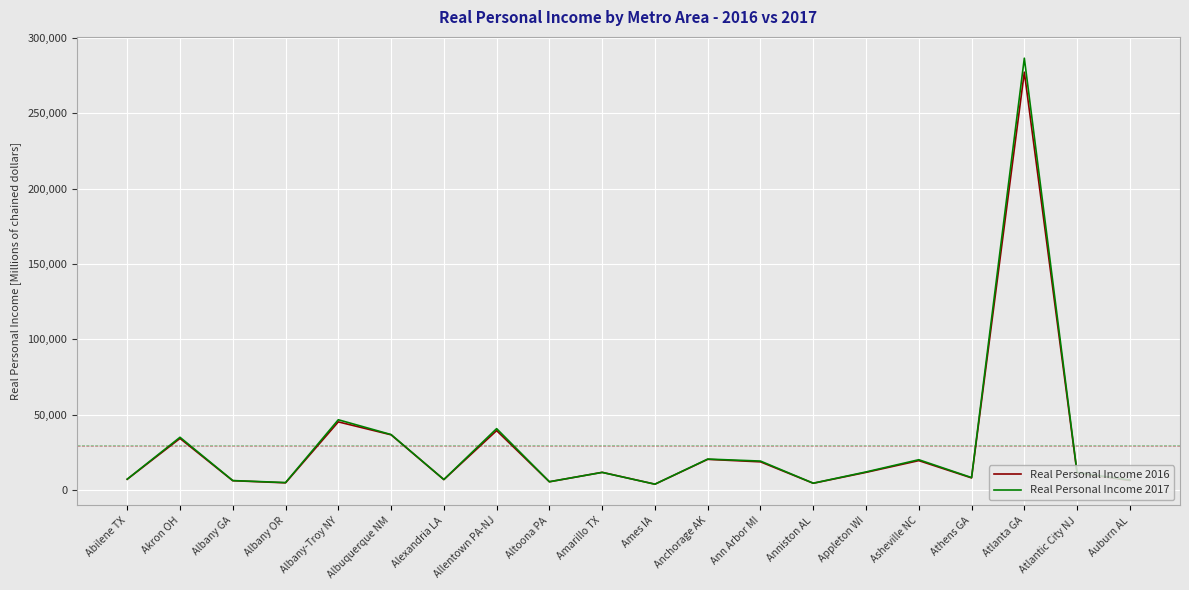

Which series has the widest spread of values?

Real Personal Income 2017